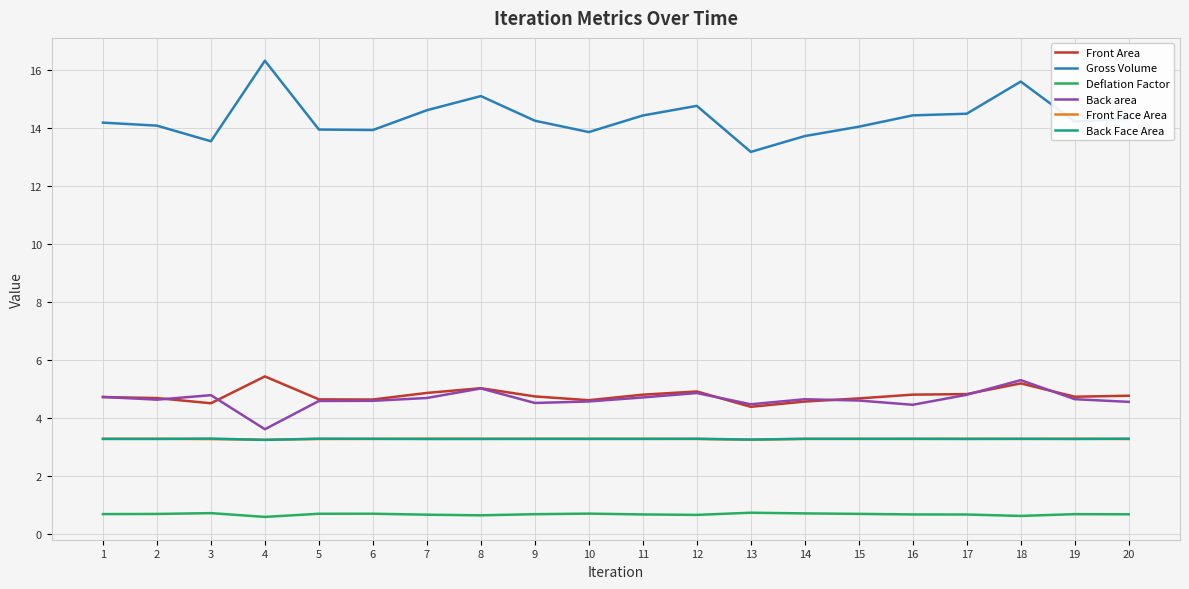

Between which two adjacent categories do Front Face Area and Back Face Area first intersect?

2 and 3